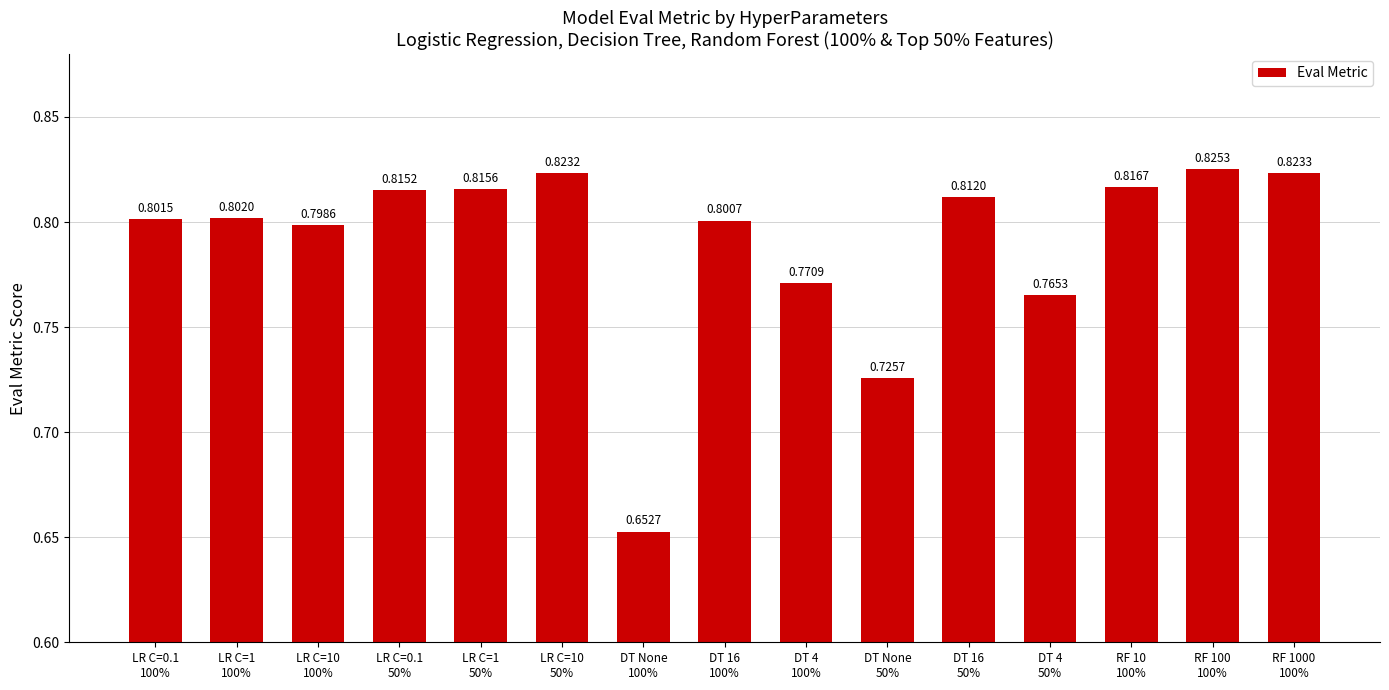

What is the sum of all values?

11.8